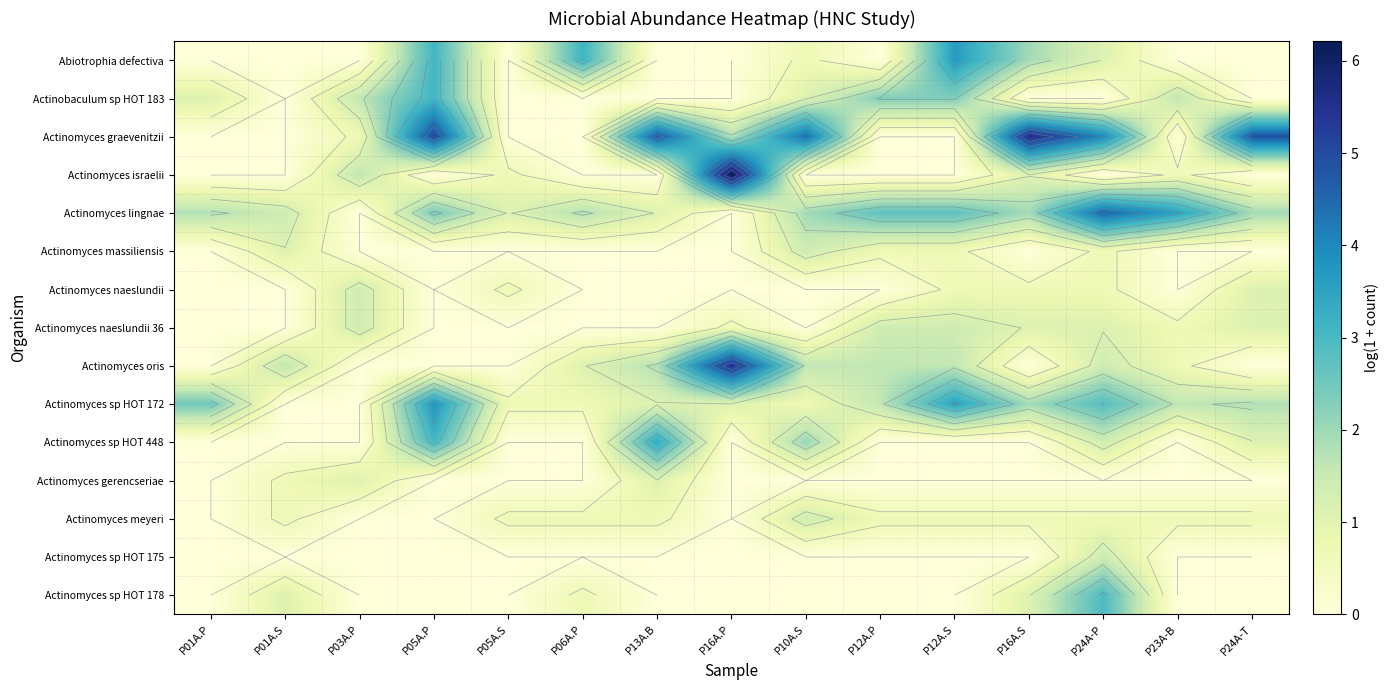

Is the value of Actinomyces massiliensis at P05A.S greater than the value of Actinomyces graevenitzii at P16A.P?

No